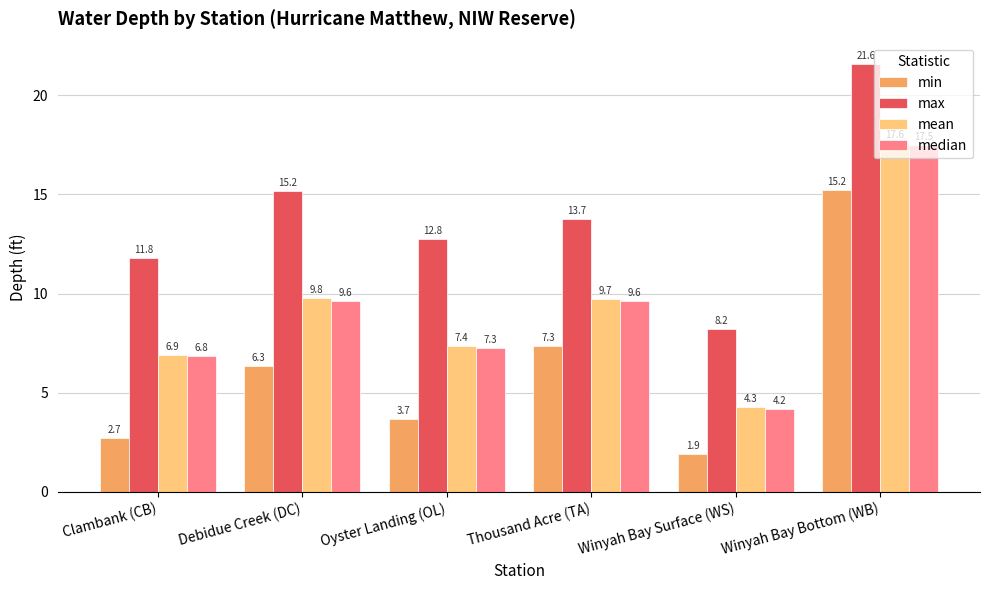

What are all the series names shown in the legend?

min, max, mean, median